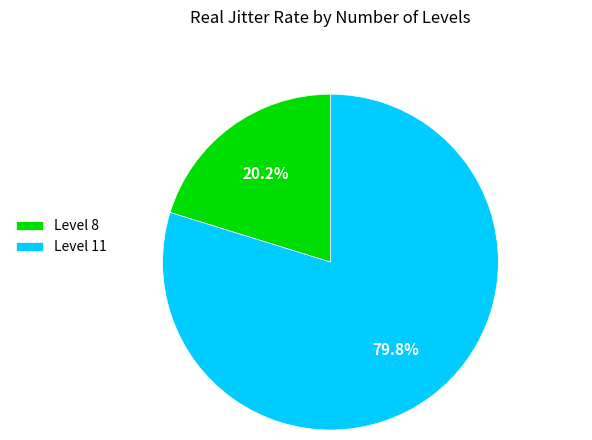

What is the majority slice?

Level 11